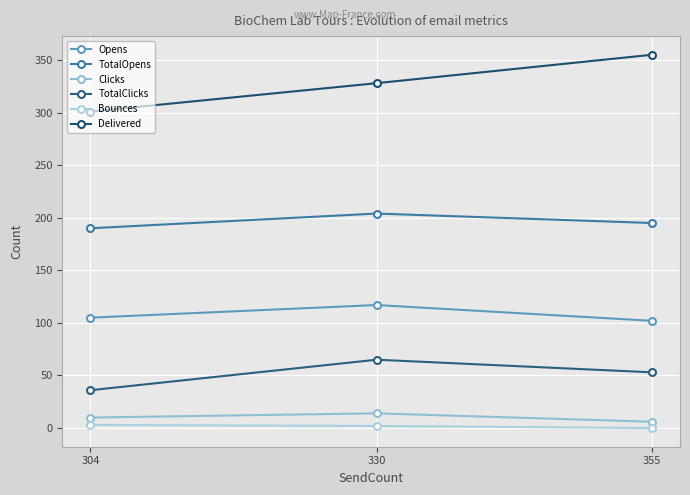

What is the sum of all TotalOpens values?

589